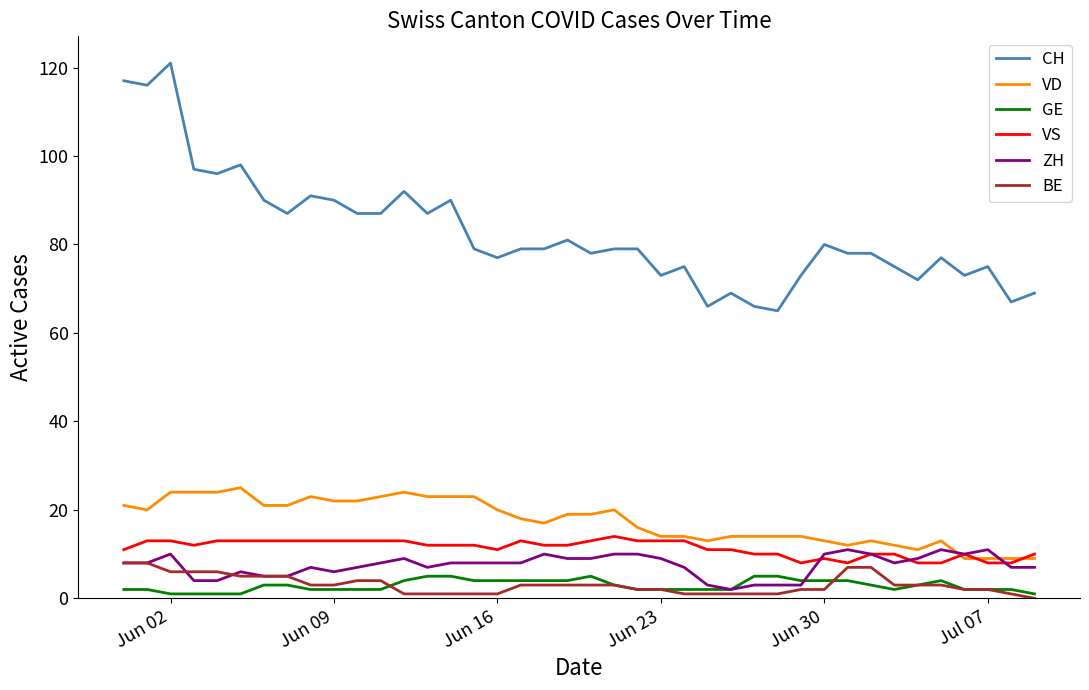

Which series has the widest spread of values?

CH